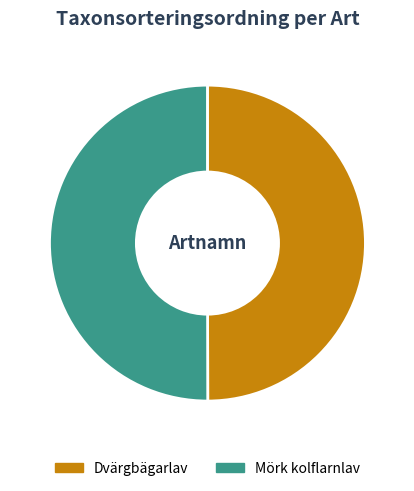

True or false: Mörk kolflarnlav accounts for 50% of the total.

True